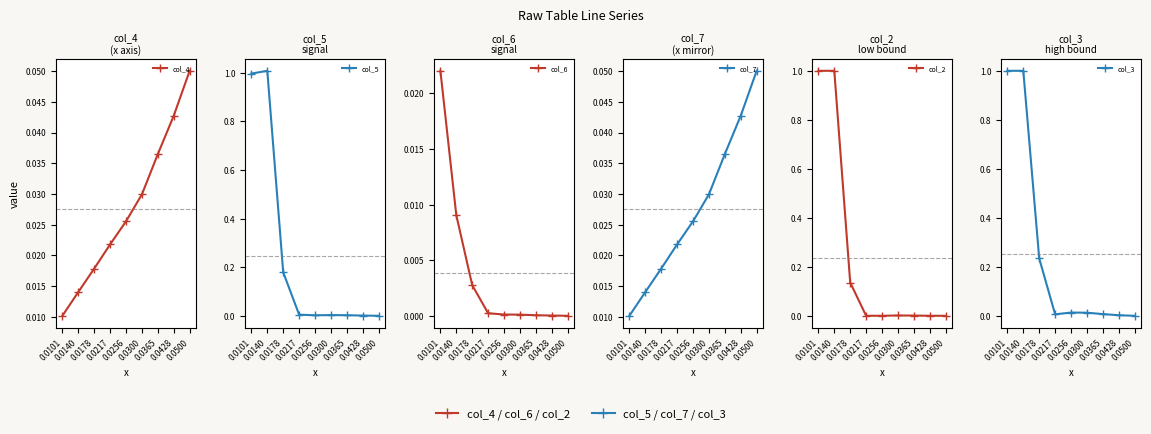

True or false: col_7 and col_4 intersect in this chart.

False